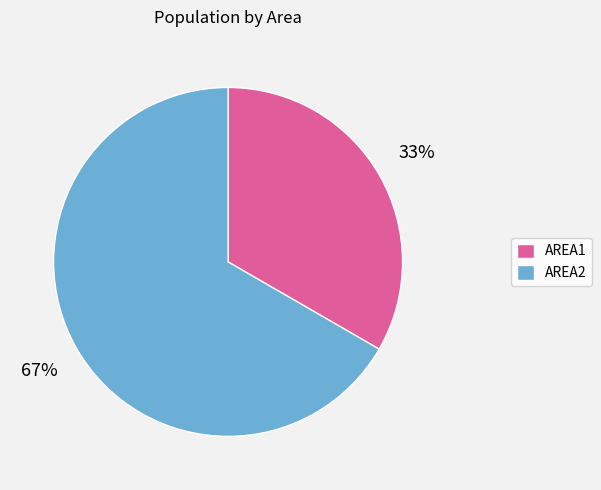

Does AREA1 account for over 50% of the chart?

No